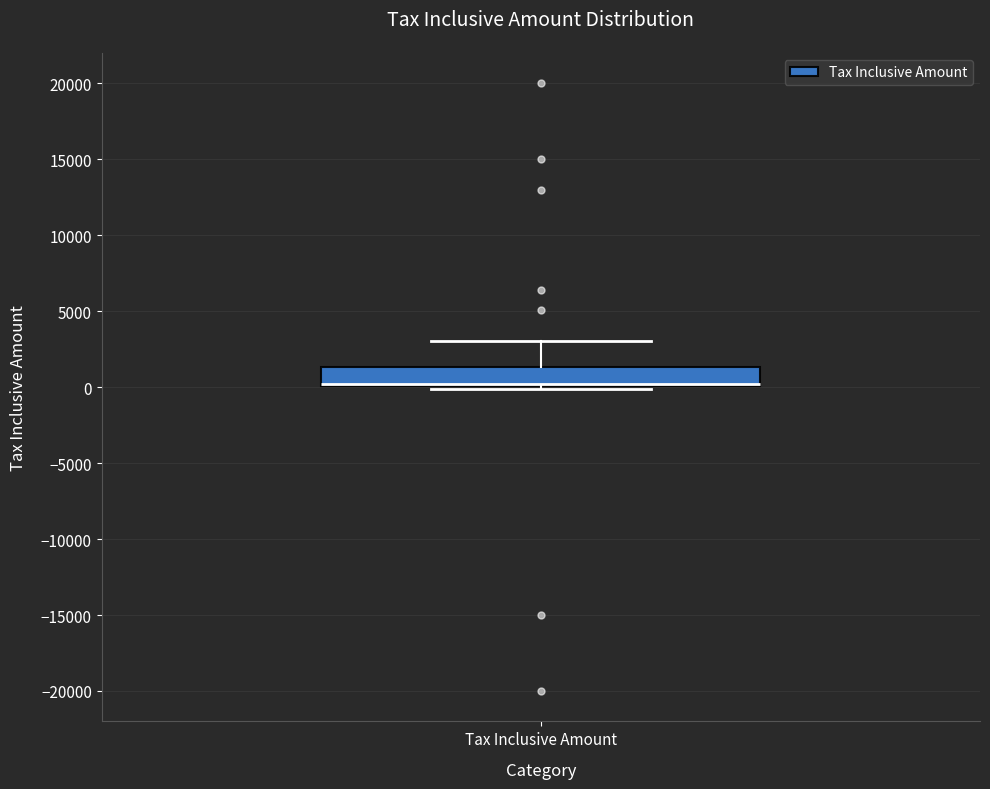

Read this box plot against the y-axis: the position of the median line, the range covered by the box, and the ends of both whiskers. The values are not printed on the chart, so give them approximately, as read against the axis.

median 0 (drawn on the box's lower edge), box 0 to 1500, whiskers 0 (just below the box's lower edge) to 3000